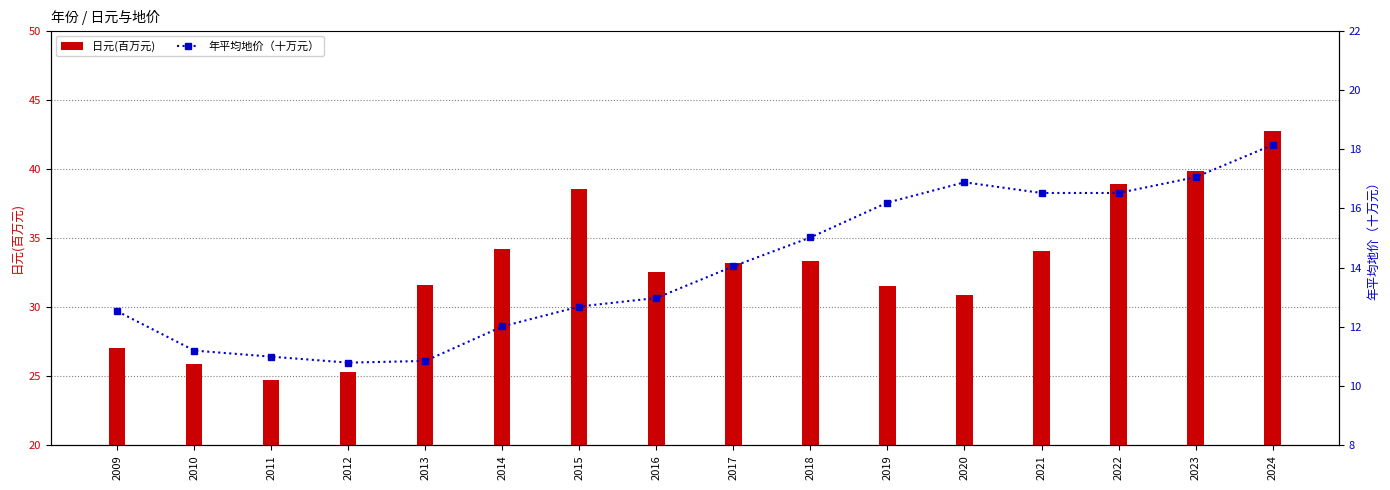

What is the highest value of the 日元(百万元) series?

42.7